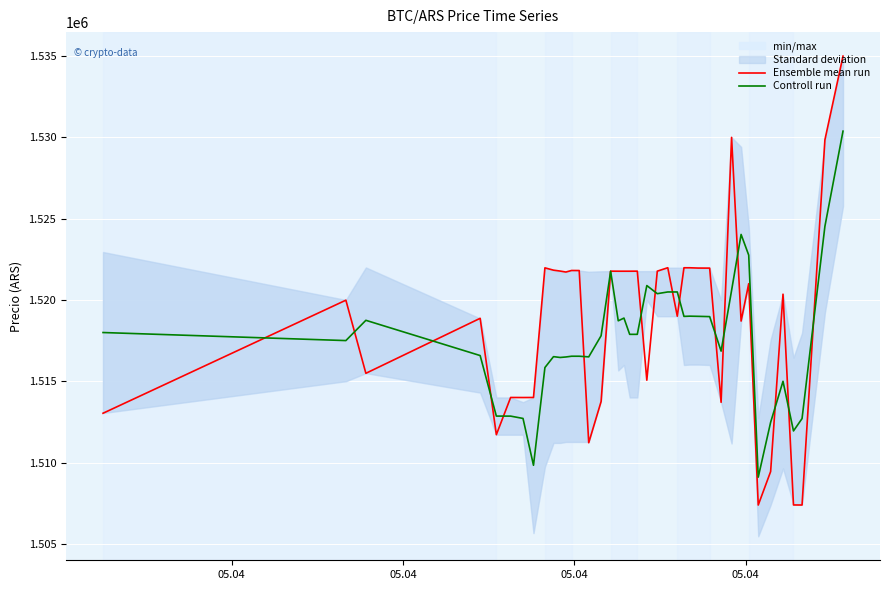

What is the smallest value displayed?

1507383.0